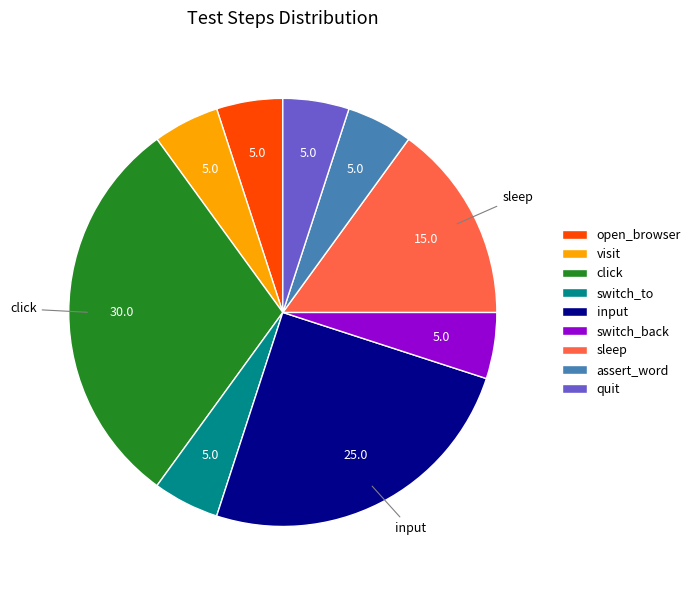

What is the ratio of the value at input to the value at visit?

5.0